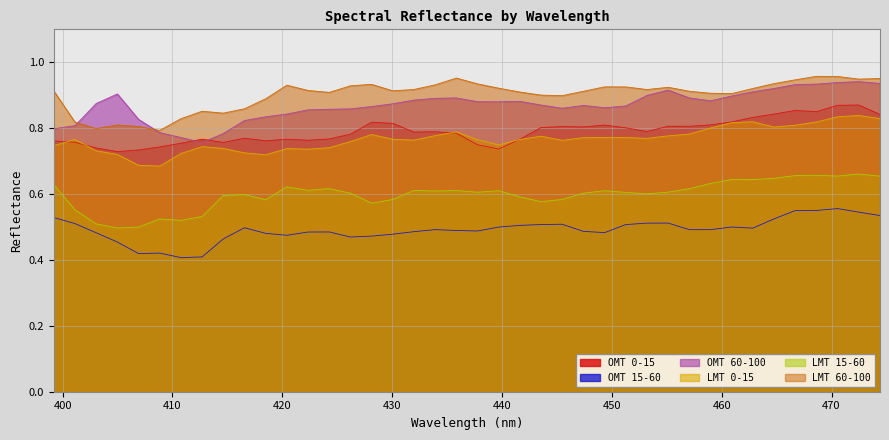

How many interior local peaks does the OMT 0-15 series have?

10